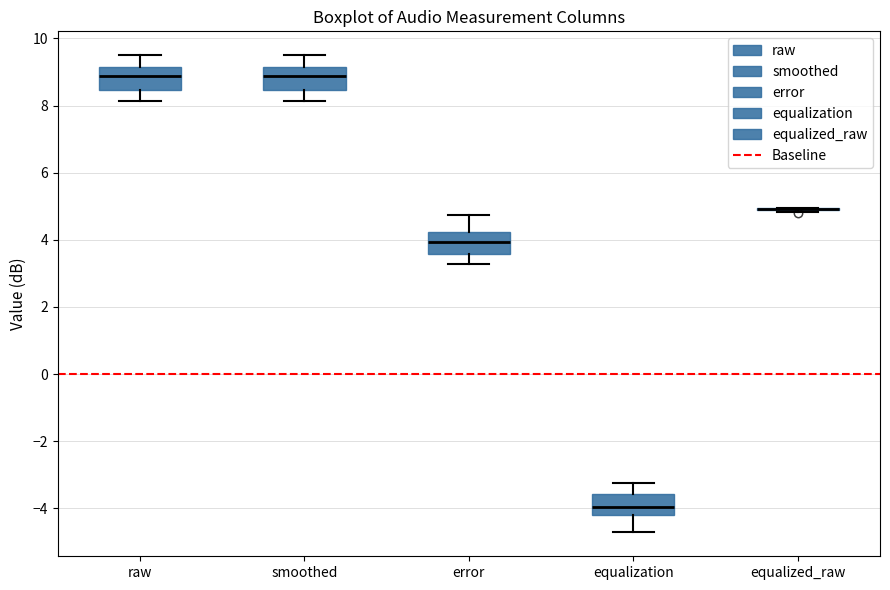

Where is the lower edge of the box for equalization on the y-axis? The values are not printed on the chart, so give them approximately, as read against the axis.

-4.2